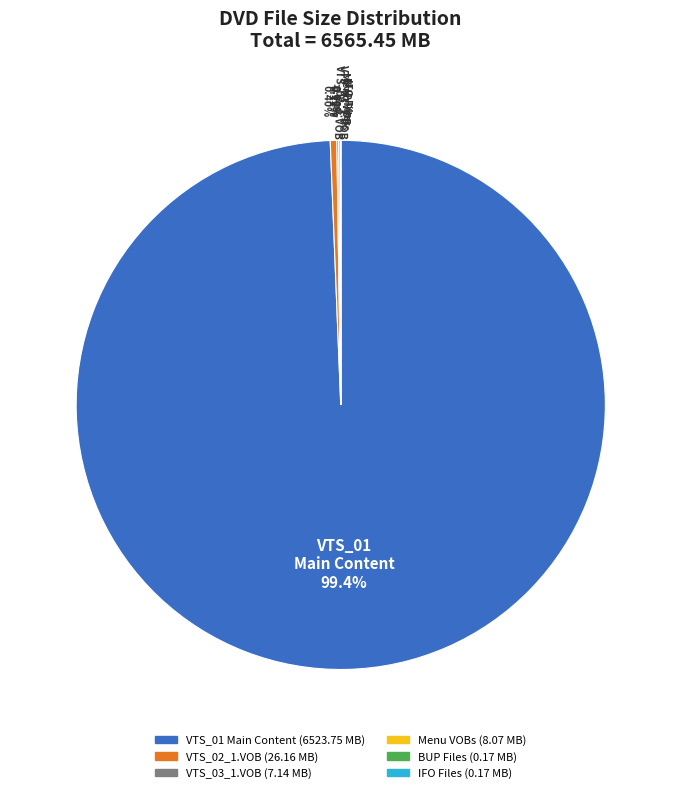

Is there a majority slice in this chart?

Yes